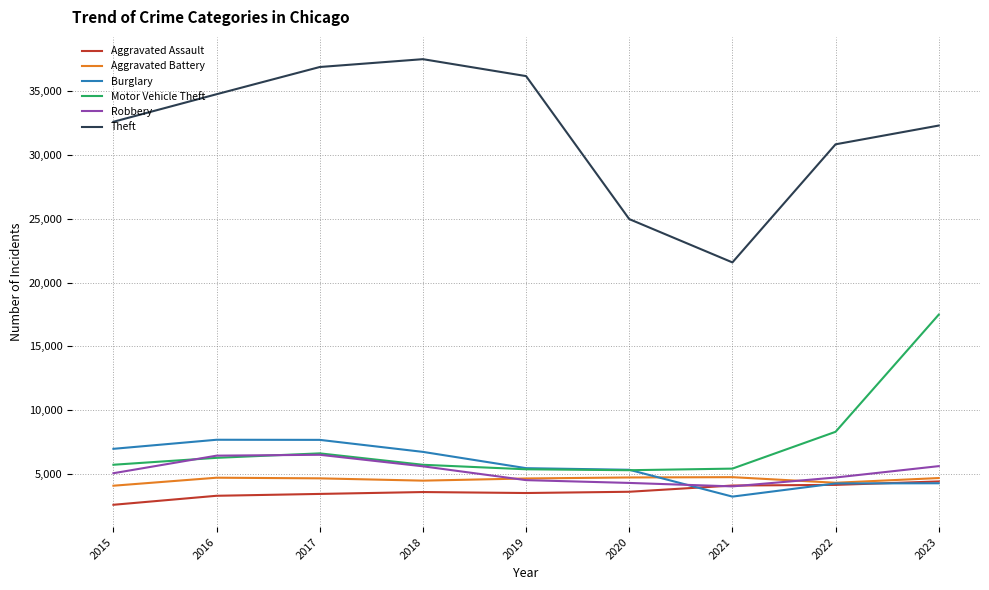

Is the value of Aggravated Battery at 2018 greater than the value of Motor Vehicle Theft at 2020?

No